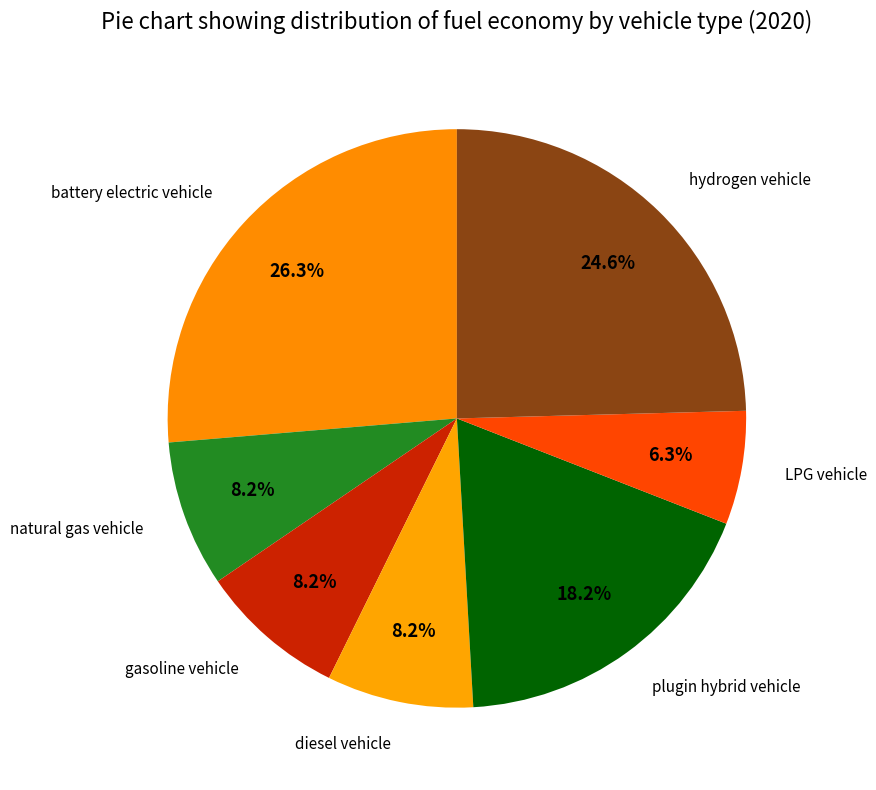

How many slices are in this pie chart?

7